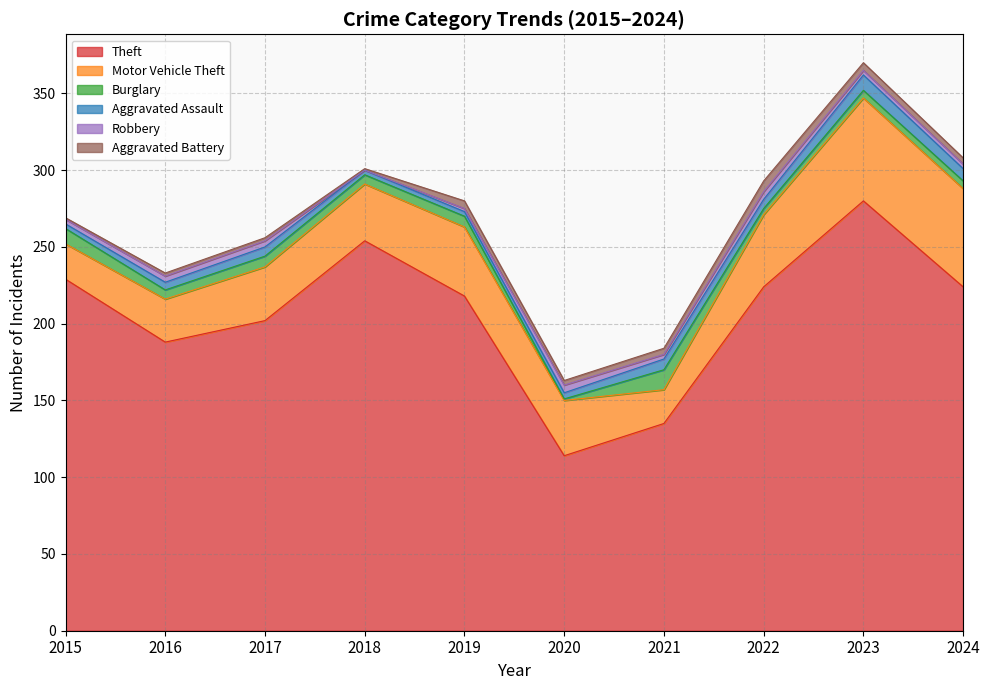

True or false: Aggravated Battery has more than 1 points higher than both neighbors.

True